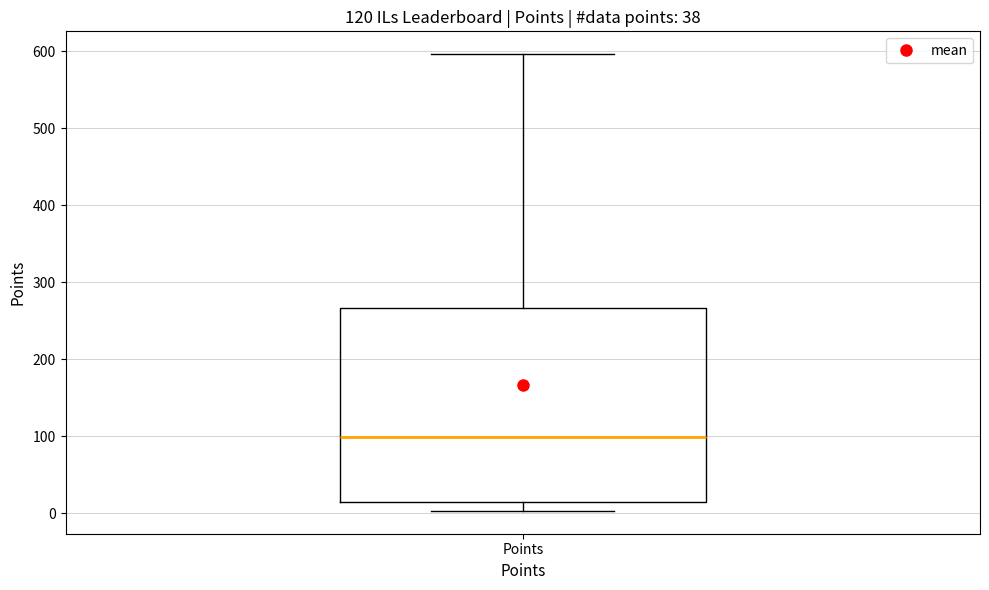

Transcribe this box plot: give where the median line is, the range the box spans, and where the two whiskers end, as read against the y-axis. The values are not printed on the chart, so give them approximately, as read against the axis.

median 100, box 10 to 270, whiskers 0 to 600